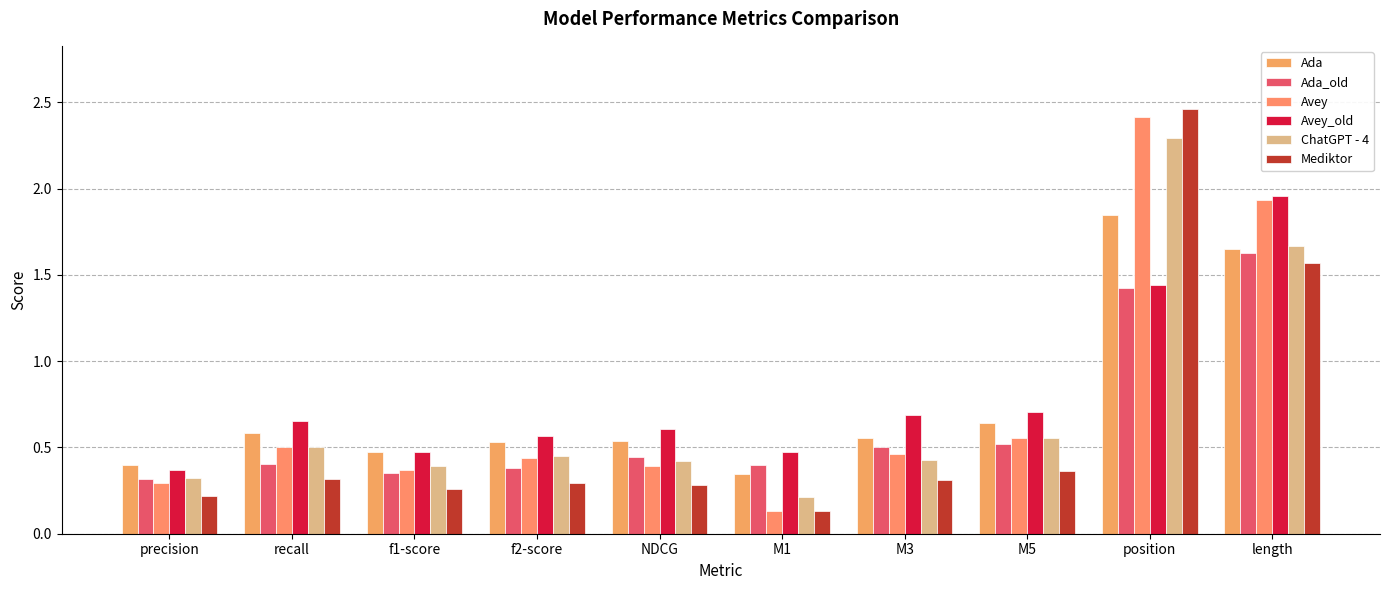

What is the total value across all series at f2-score?

2.7